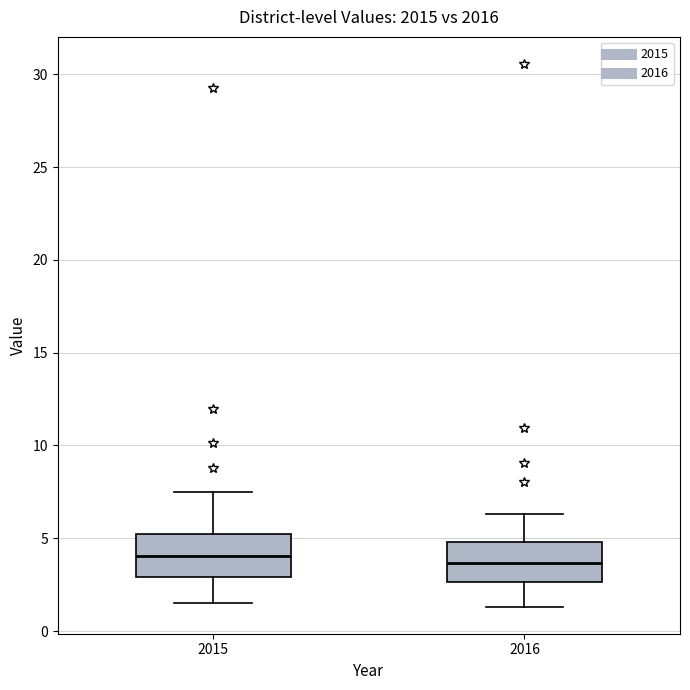

Where does the lower whisker of the box at x = 2016 end on the y-axis? The values are not printed on the chart, so give them approximately, as read against the axis.

1.5